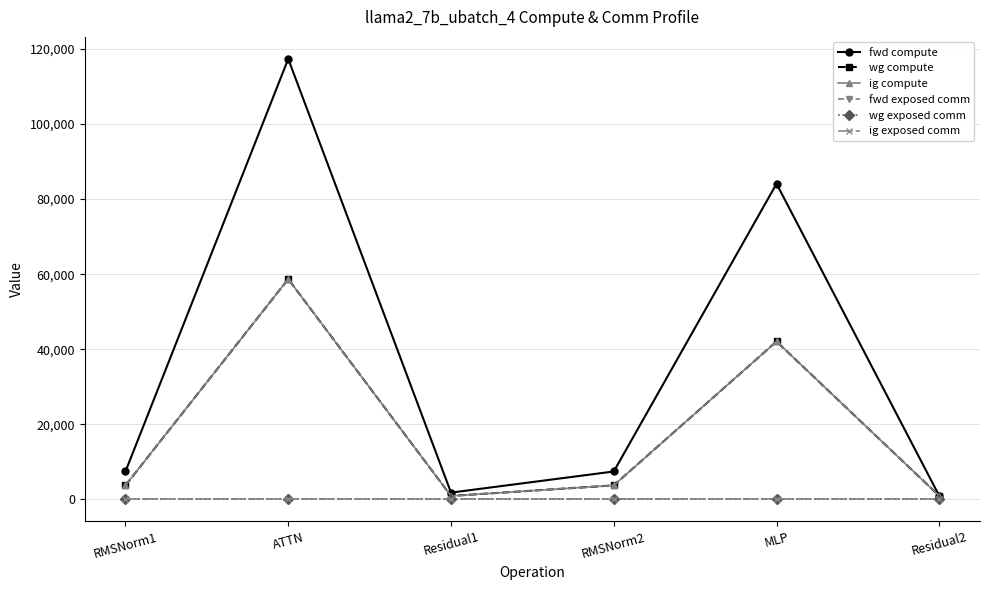

Reading right to left, transcribe all the data shown in this chart.

fwd compute: 886.0	84099.9	7401.4	1772.0	117372.5	7401.4
wg compute: 886.0	42049.9	3700.7	886.0	58686.2	3700.7
ig compute: 886.0	42049.9	3700.7	886.0	58686.2	3700.7
fwd exposed comm: 0.0	0.0	0.0	0.0	0.0	0.0
wg exposed comm: 0.0	0.0	0.0	0.0	0.0	0.0
ig exposed comm: 0.0	0.0	0.0	0.0	0.0	0.0